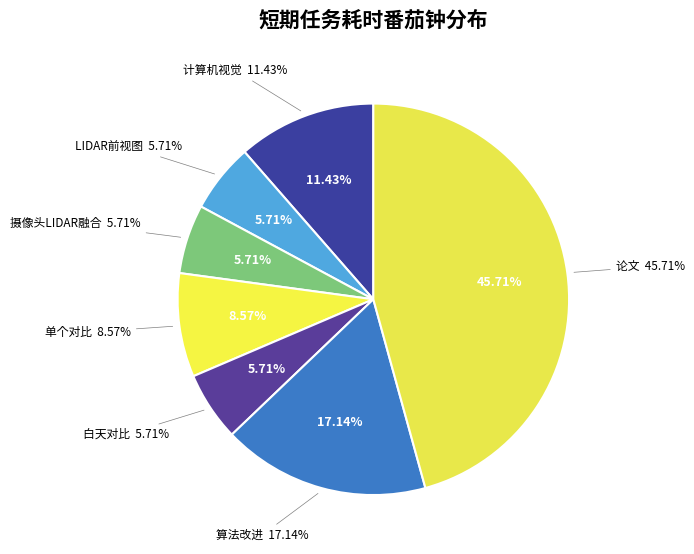

Combined, do 论文 and 白天对比 account for over 50%?

Yes